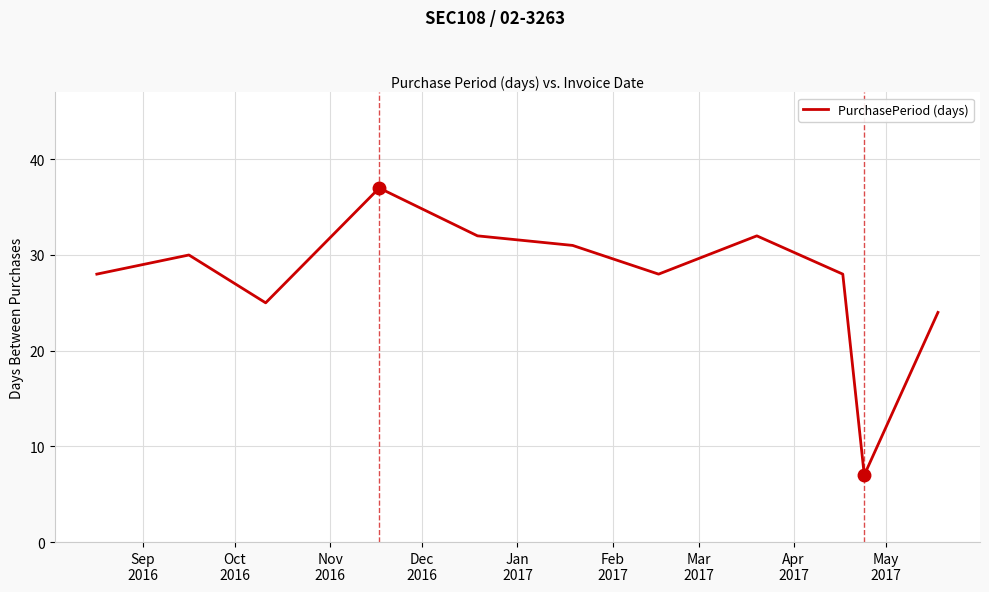

What is the maximum value shown in the chart?

37